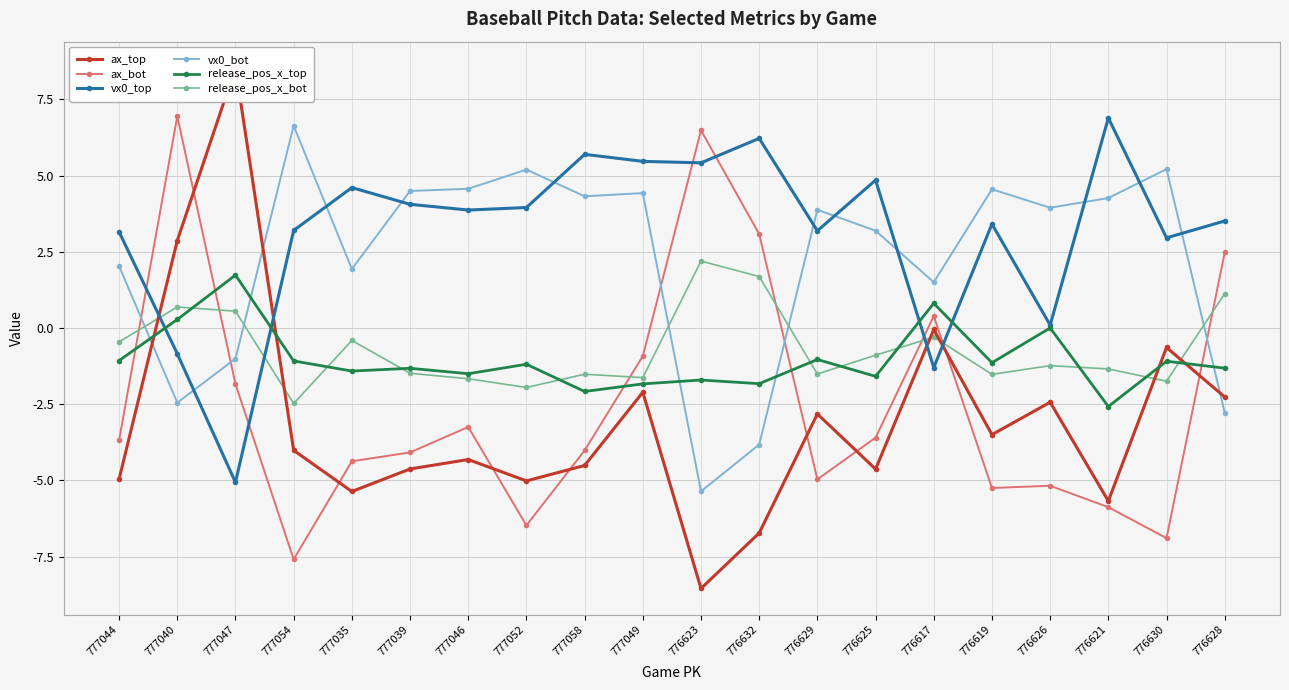

Between which two adjacent categories do vx0_bot and release_pos_x_top first intersect?

777044 and 777040